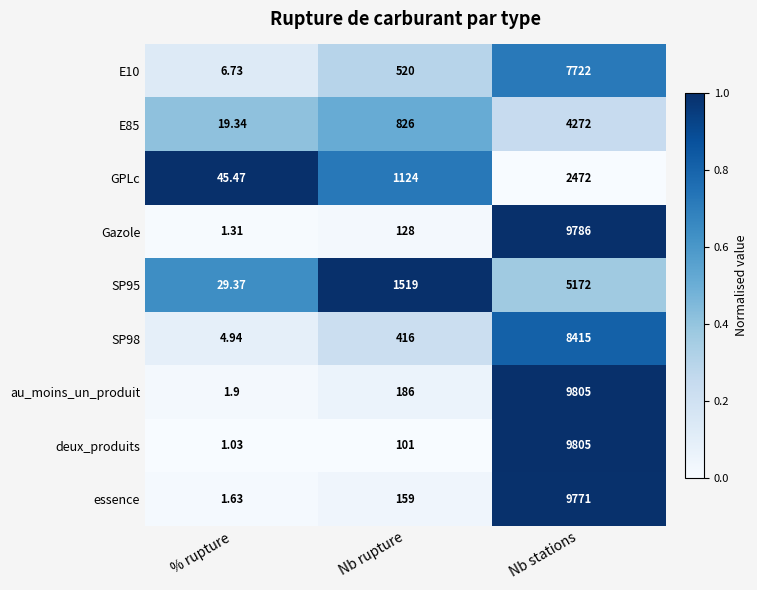

Between Nb rupture and Nb stations, which series saw the biggest shift?

deux_produits